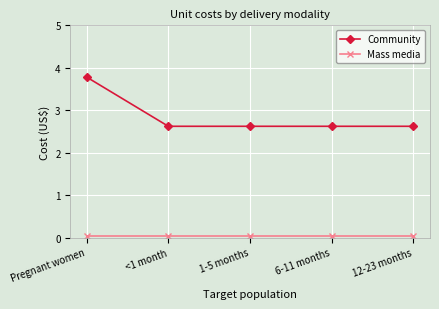

What is the difference between the maximum and minimum values in the Community series?

1.2